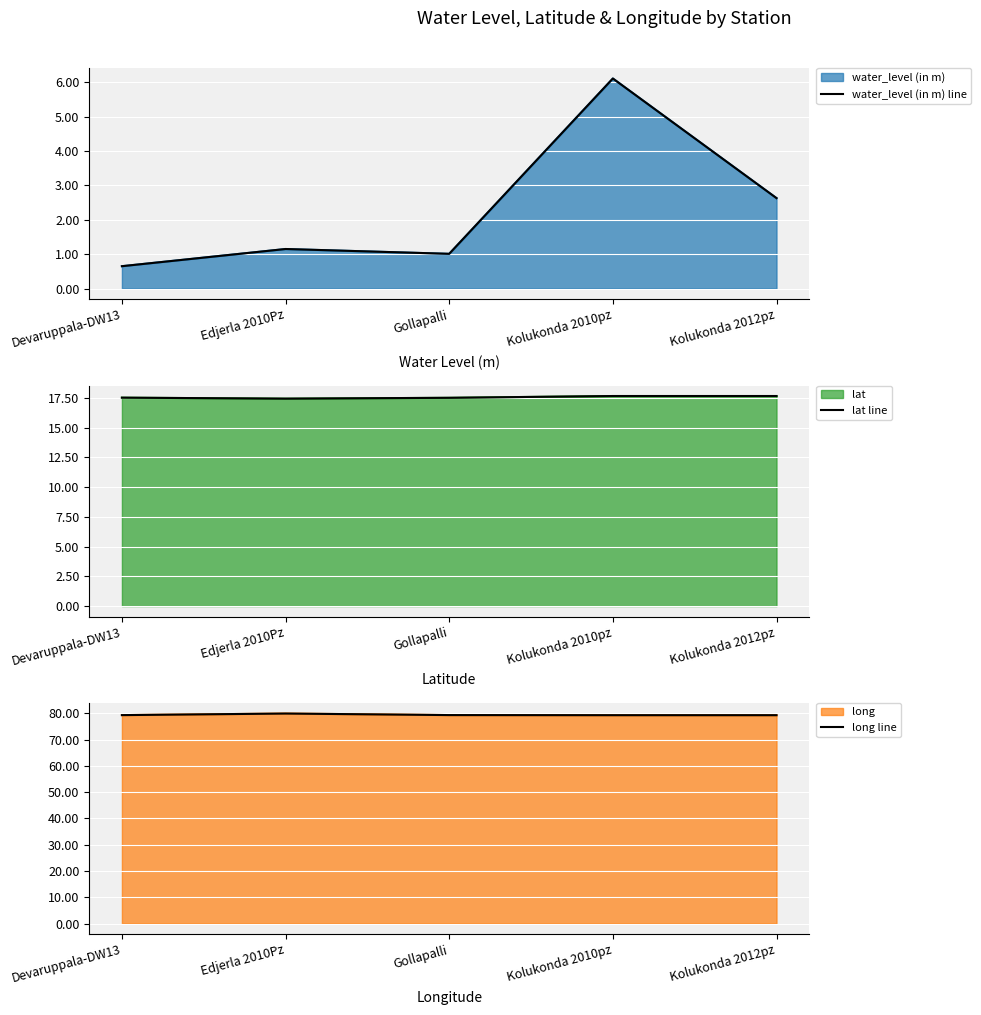

Count the lat line values in the range 17 to 18.

5